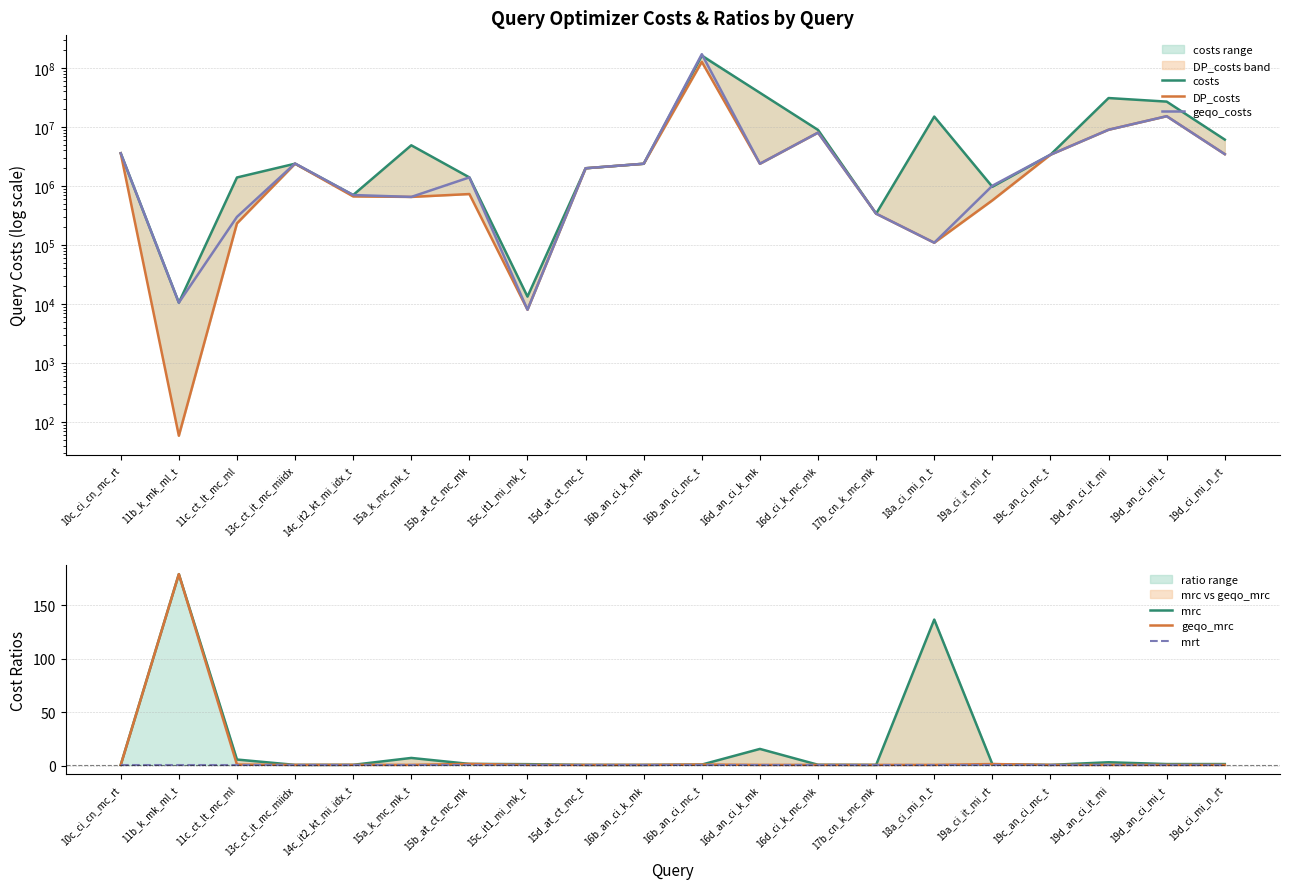

Reading left to right, what are all the values shown in this chart?

costs: 10c_ci_cn_mc_rt=3574332.0	11b_k_mk_ml_t=10564.0	11c_ct_lt_mc_ml=1390255.0	13c_ct_it_mc_miidx=2379030.0	14c_it2_kt_mi_idx_t=701656.0	15a_k_mc_mk_t=4875873.0	15b_at_ct_mc_mk=1394859.0	15c_it1_mi_mk_t=13369.0	15d_at_ct_mc_t=1992014.0	16b_an_ci_k_mk=2375119.0	16b_an_ci_mc_t=160074846.0	16d_an_ci_k_mk=37754219.0	16d_ci_k_mc_mk=8877159.0	17b_cn_k_mc_mk=338944.0	18a_ci_mi_n_t=14938335.0	19a_ci_it_mi_rt=966176.0	19c_an_ci_mc_t=3378497.0	19d_an_ci_it_mi=30779638.0	19d_an_ci_mi_t=26767502.0	19d_ci_mi_n_rt=6087494.0
DP_costs: 10c_ci_cn_mc_rt=3574332.0	11b_k_mk_ml_t=59.0	11c_ct_lt_mc_ml=232121.0	13c_ct_it_mc_miidx=2379030.0	14c_it2_kt_mi_idx_t=664817.0	15a_k_mc_mk_t=651610.0	15b_at_ct_mc_mk=728877.0	15c_it1_mi_mk_t=8017.0	15d_at_ct_mc_t=1992014.0	16b_an_ci_k_mk=2375119.0	16b_an_ci_mc_t=126266482.0	16d_an_ci_k_mk=2375119.0	16d_ci_k_mc_mk=7987318.0	17b_cn_k_mc_mk=338944.0	18a_ci_mi_n_t=109334.0	19a_ci_it_mi_rt=570439.0	19c_an_ci_mc_t=3378497.0	19d_an_ci_it_mi=8943569.0	19d_an_ci_mi_t=15156391.0	19d_ci_mi_n_rt=3452796.0
geqo_costs: 10c_ci_cn_mc_rt=3574332.0	11b_k_mk_ml_t=10564.0	11c_ct_lt_mc_ml=299159.0	13c_ct_it_mc_miidx=2399030.0	14c_it2_kt_mi_idx_t=701656.0	15a_k_mc_mk_t=651610.0	15b_at_ct_mc_mk=1394859.0	15c_it1_mi_mk_t=8018.0	15d_at_ct_mc_t=1992014.0	16b_an_ci_k_mk=2375119.0	16b_an_ci_mc_t=170123230.0	16d_an_ci_k_mk=2375119.0	16d_ci_k_mc_mk=7987318.0	17b_cn_k_mc_mk=338944.0	18a_ci_mi_n_t=109334.0	19a_ci_it_mi_rt=1007692.0	19c_an_ci_mc_t=3378497.0	19d_an_ci_it_mi=8943569.0	19d_an_ci_mi_t=15156391.0	19d_ci_mi_n_rt=3452872.0
mrc: 10c_ci_cn_mc_rt=1.0	11b_k_mk_ml_t=179.1	11c_ct_lt_mc_ml=6.0	13c_ct_it_mc_miidx=1.0	14c_it2_kt_mi_idx_t=1.1	15a_k_mc_mk_t=7.5	15b_at_ct_mc_mk=1.9	15c_it1_mi_mk_t=1.7	15d_at_ct_mc_t=1.0	16b_an_ci_k_mk=1.0	16b_an_ci_mc_t=1.3	16d_an_ci_k_mk=15.9	16d_ci_k_mc_mk=1.1	17b_cn_k_mc_mk=1.0	18a_ci_mi_n_t=136.6	19a_ci_it_mi_rt=1.7	19c_an_ci_mc_t=1.0	19d_an_ci_it_mi=3.4	19d_an_ci_mi_t=1.8	19d_ci_mi_n_rt=1.8
geqo_mrc: 10c_ci_cn_mc_rt=1.0	11b_k_mk_ml_t=179.1	11c_ct_lt_mc_ml=1.3	13c_ct_it_mc_miidx=1.0	14c_it2_kt_mi_idx_t=1.1	15a_k_mc_mk_t=1.0	15b_at_ct_mc_mk=1.9	15c_it1_mi_mk_t=1.0	15d_at_ct_mc_t=1.0	16b_an_ci_k_mk=1.0	16b_an_ci_mc_t=1.4	16d_an_ci_k_mk=1.0	16d_ci_k_mc_mk=1.0	17b_cn_k_mc_mk=1.0	18a_ci_mi_n_t=1.0	19a_ci_it_mi_rt=1.8	19c_an_ci_mc_t=1.0	19d_an_ci_it_mi=1.0	19d_an_ci_mi_t=1.0	19d_ci_mi_n_rt=1.0
mrt: 10c_ci_cn_mc_rt=1.0	11b_k_mk_ml_t=1.0	11c_ct_lt_mc_ml=1.0	13c_ct_it_mc_miidx=1.0	14c_it2_kt_mi_idx_t=1.0	15a_k_mc_mk_t=1.0	15b_at_ct_mc_mk=1.0	15c_it1_mi_mk_t=1.0	15d_at_ct_mc_t=1.0	16b_an_ci_k_mk=1.0	16b_an_ci_mc_t=1.0	16d_an_ci_k_mk=1.0	16d_ci_k_mc_mk=1.0	17b_cn_k_mc_mk=1.0	18a_ci_mi_n_t=1.0	19a_ci_it_mi_rt=1.0	19c_an_ci_mc_t=1.0	19d_an_ci_it_mi=1.0	19d_an_ci_mi_t=1.0	19d_ci_mi_n_rt=1.0